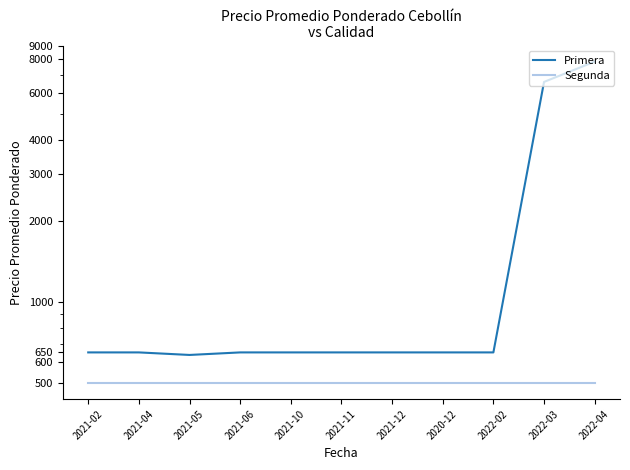

True or false: Segunda and Primera cross at least once.

False